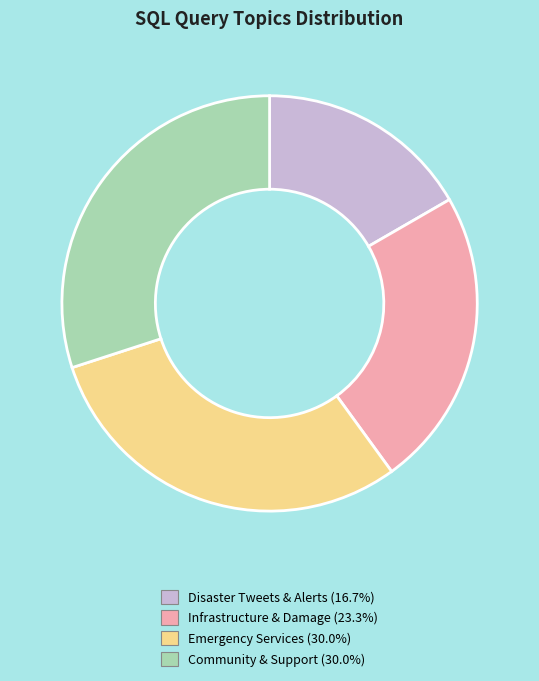

Is Disaster Tweets & Alerts (16.7%) the majority of the pie?

No